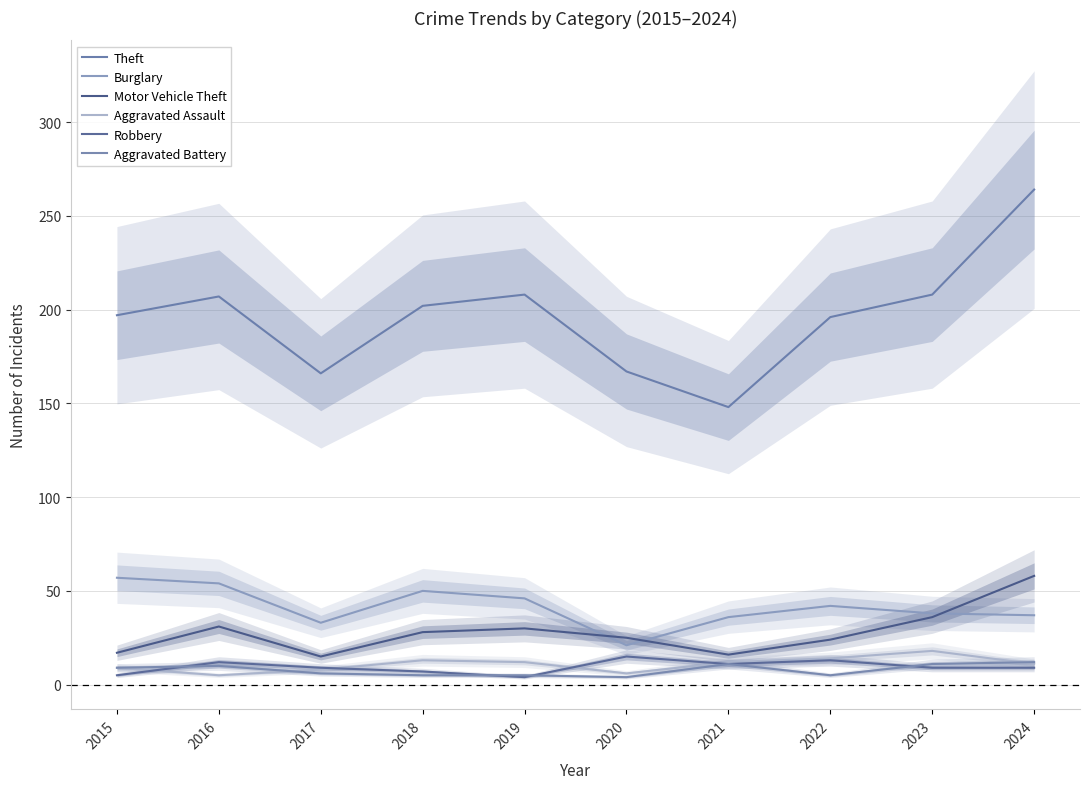

Count the Aggravated Battery values in the range 5 to 11.

8